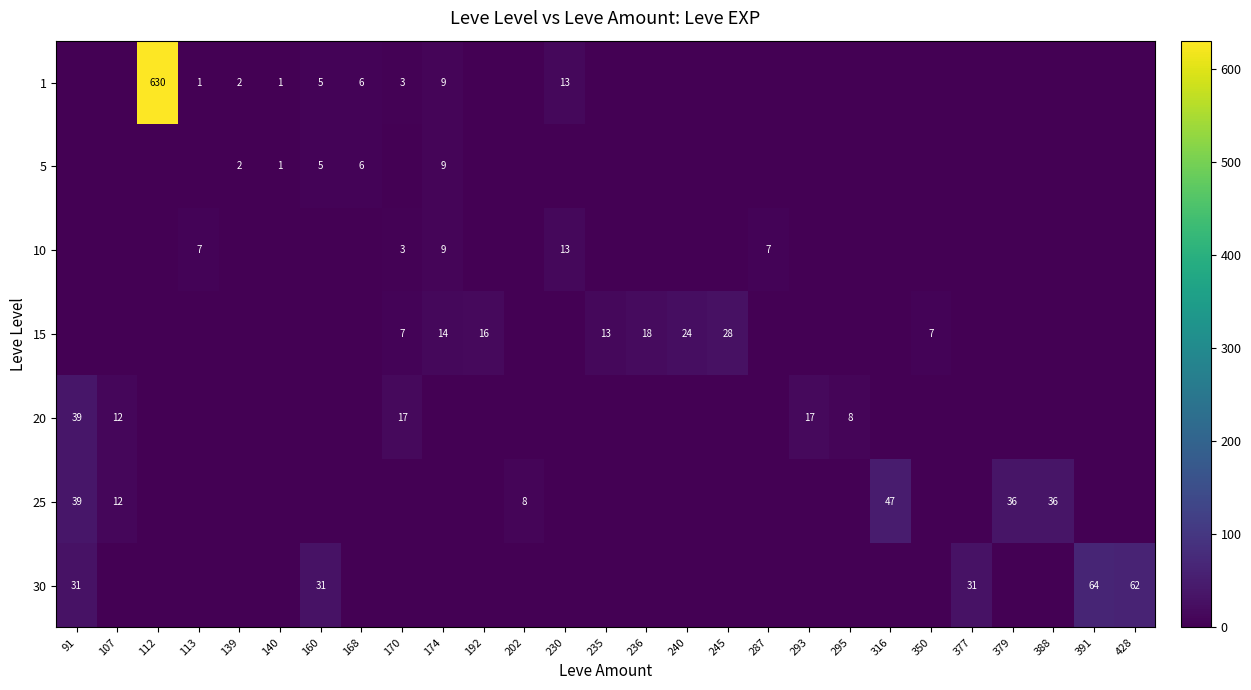

What is the sum of the 1 values at 113 and 112?

631